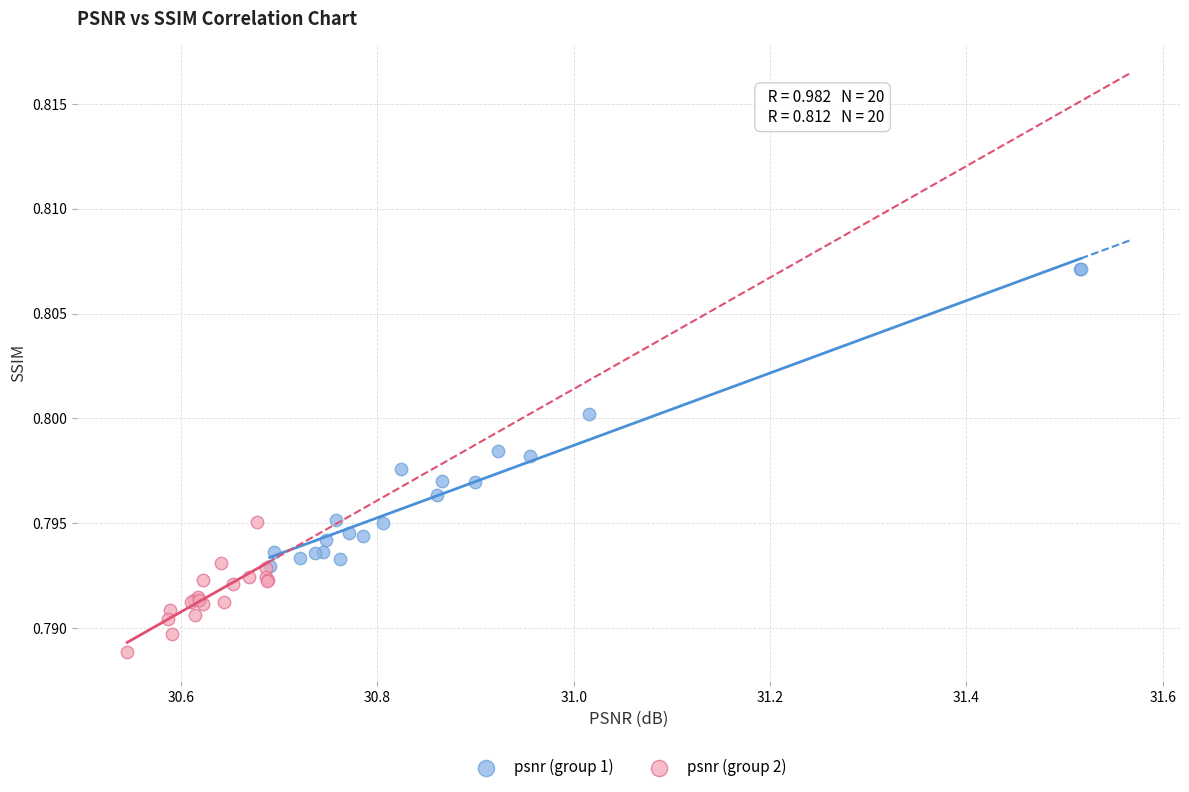

Which series contains the highest Y value?

psnr (group 1)